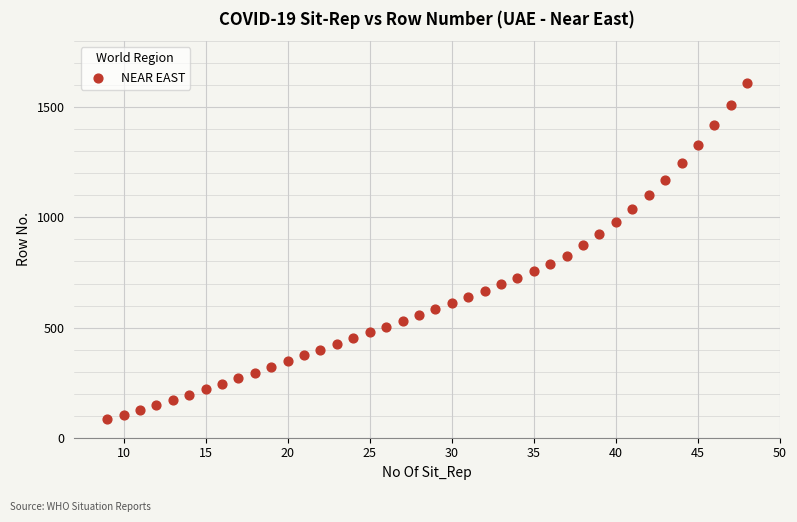

What is the range of Y values (max minus min)?

1526